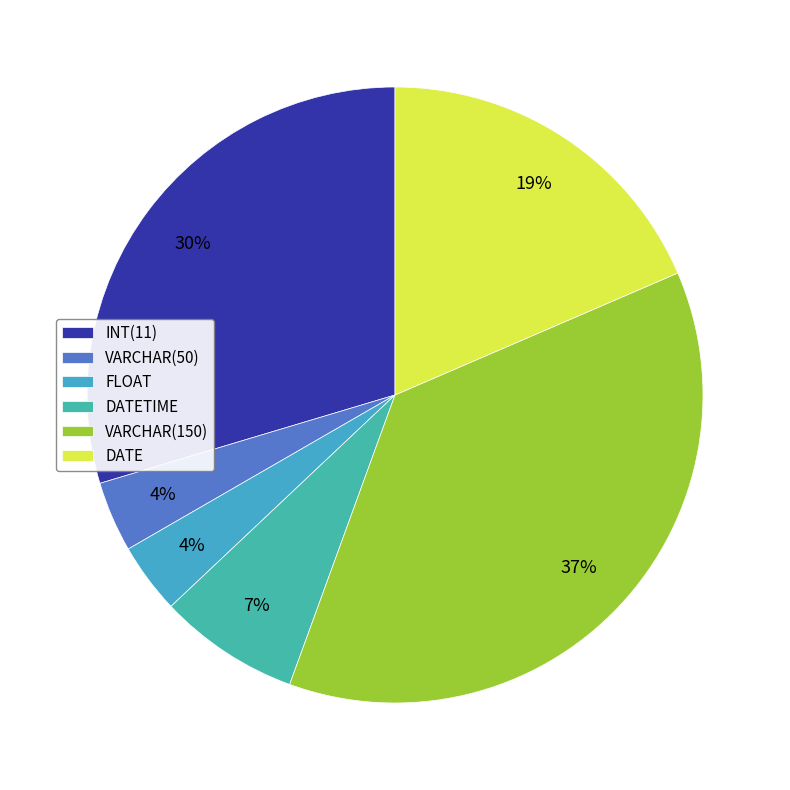

How many segments does this pie chart have?

6